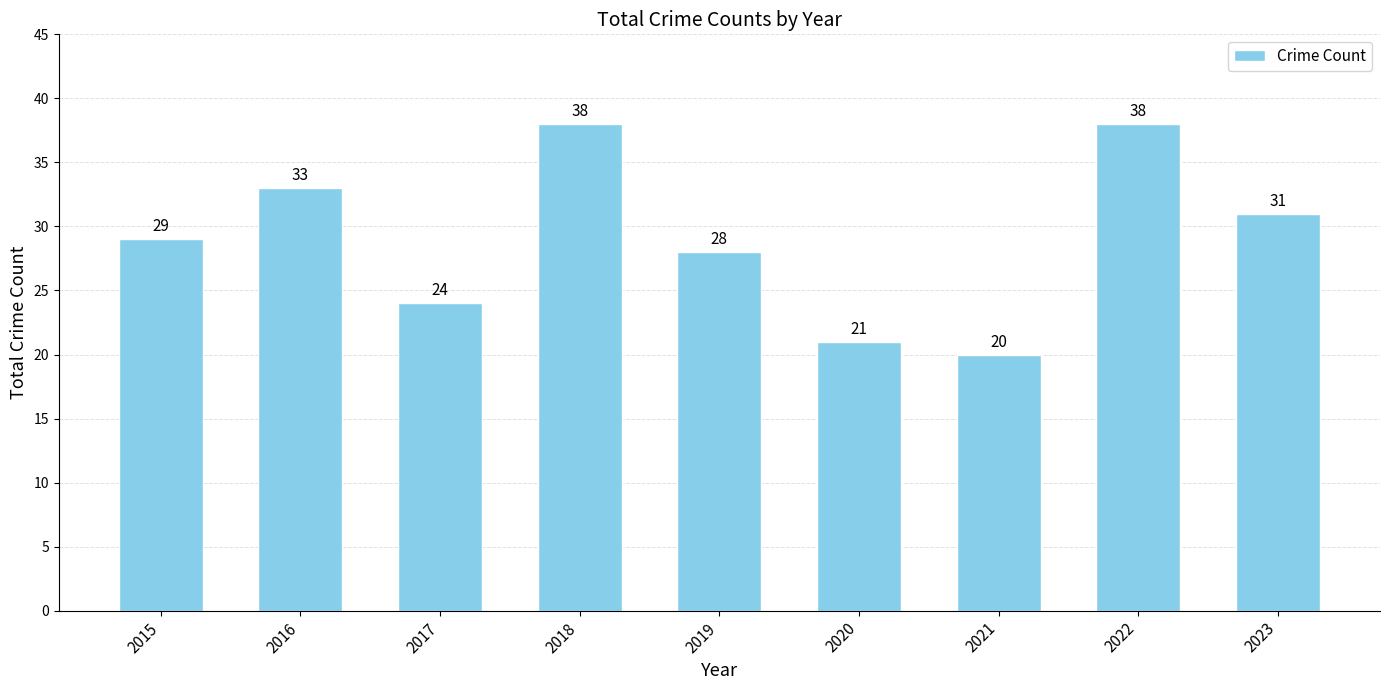

What is the sum of the values at 2023 and 2019?

59